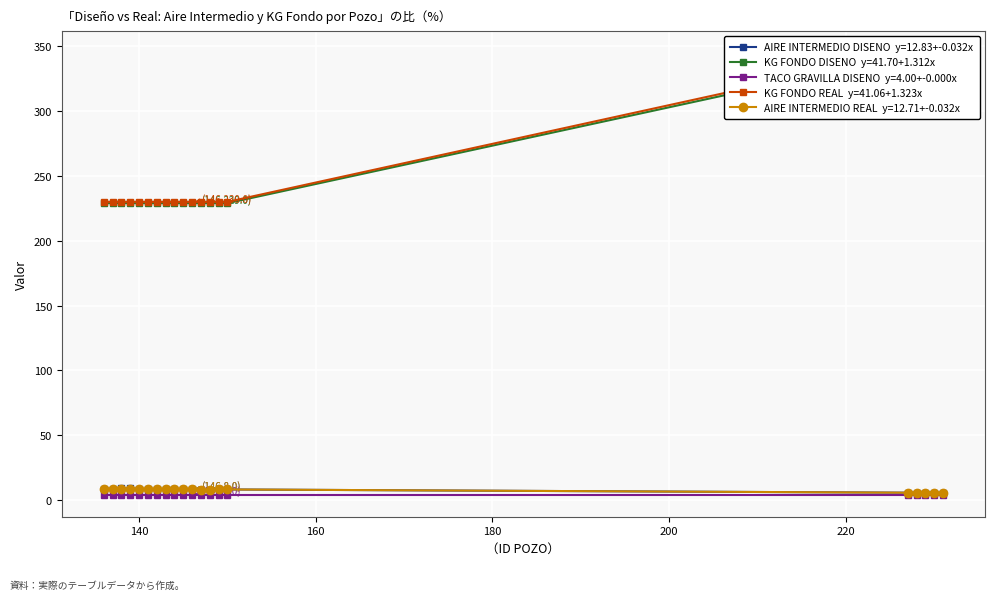

What is the lowest value of the AIRE INTERMEDIO DISENO series?

5.3